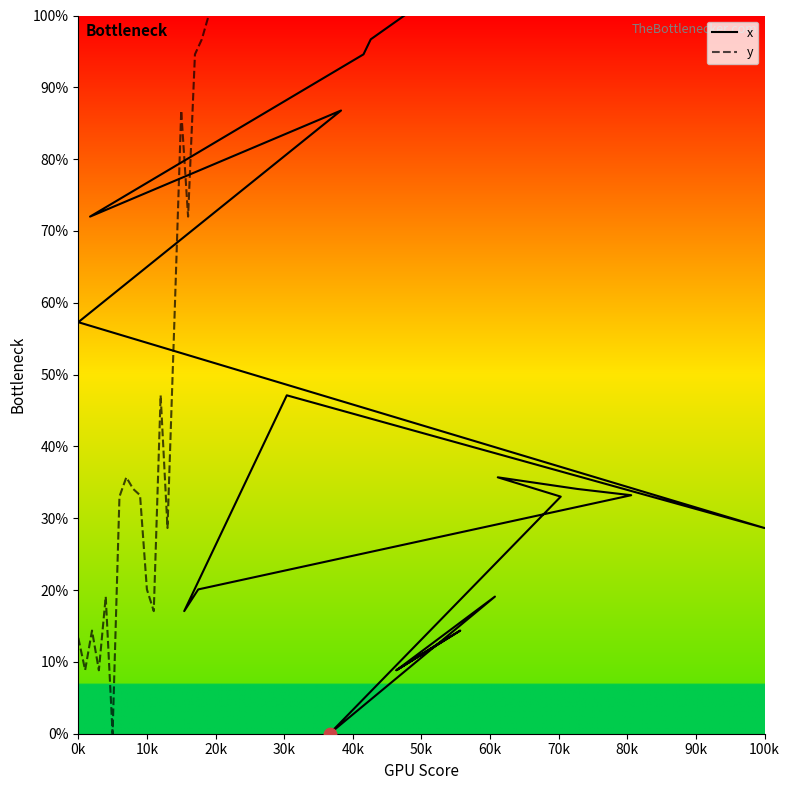

Which series has the largest Y range (max minus min)?

x